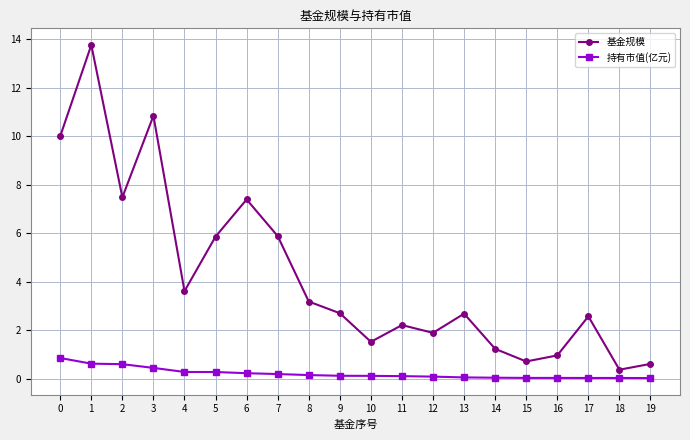

True or false: 基金规模 has a value of 2.0 at 0.

False